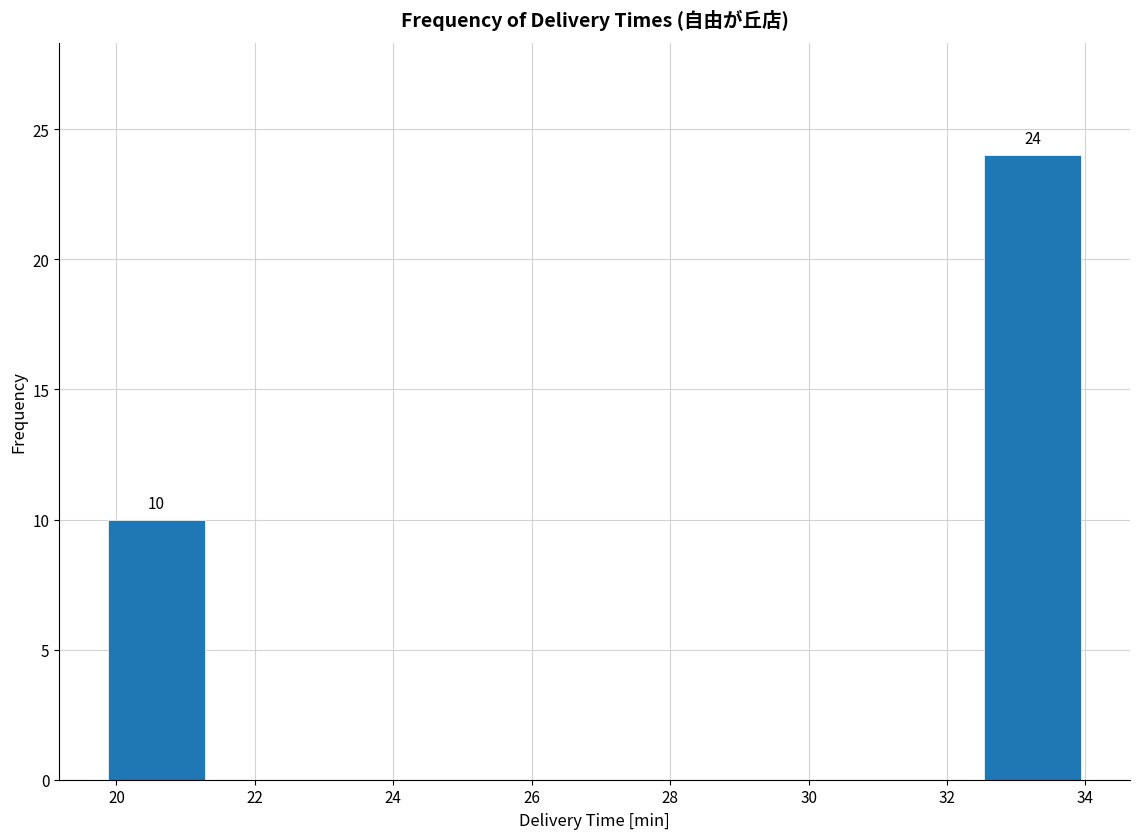

Which range on the x-axis has the tallest bar?

32.6 to 34.0